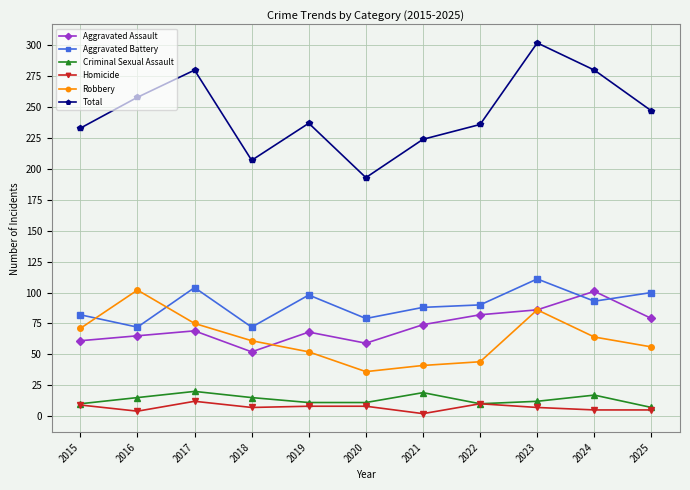

Which series changed the most between 2015 and 2020?

Total